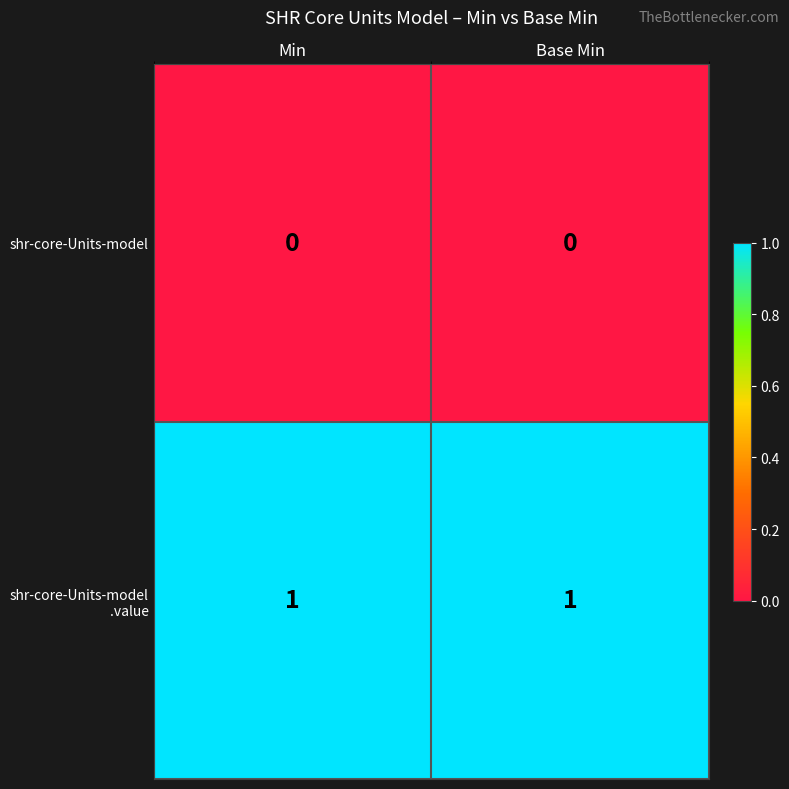

Is it true that shr-core-Units-model equals 0 at Base Min?

True